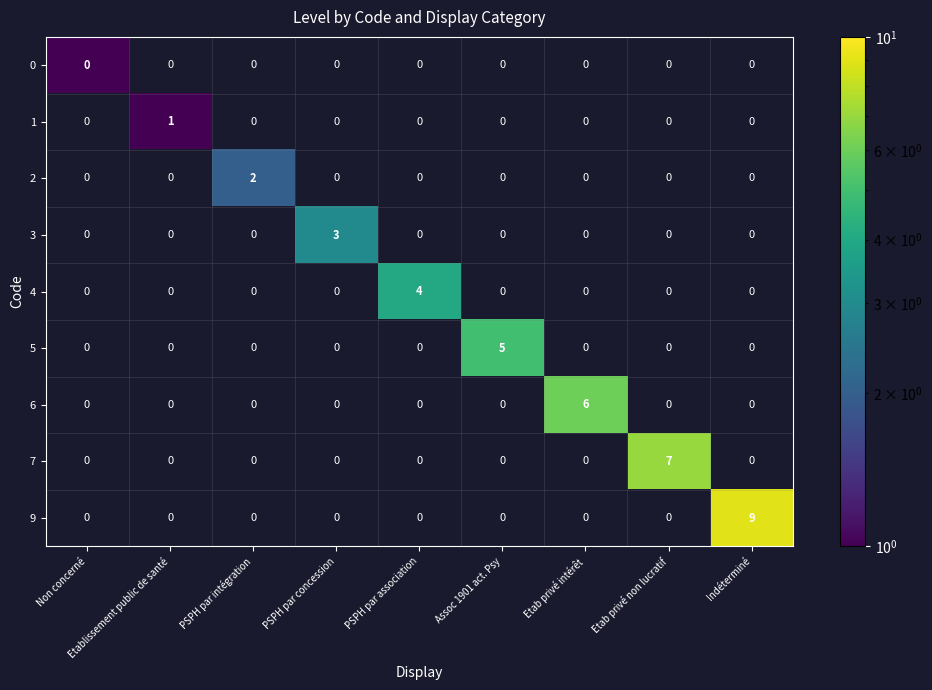

Count the 4 values in the range 0 to 1.

8